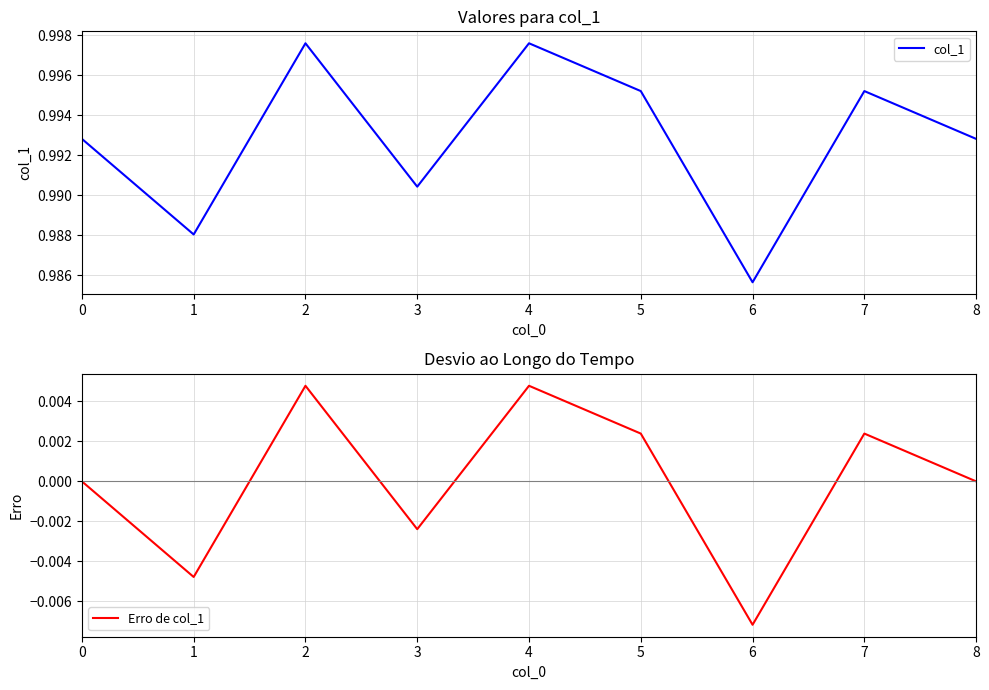

True or false: col_1 and Erro de col_1 intersect in this chart.

False